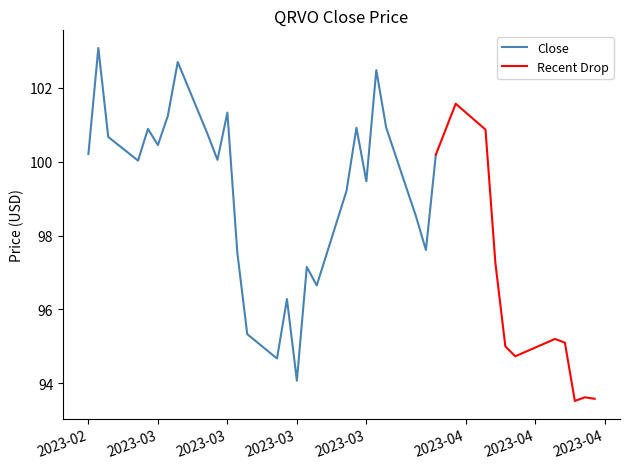

Approximately how many times larger is the value at 2023-03-17 compared to 2023-02-22?

1.0